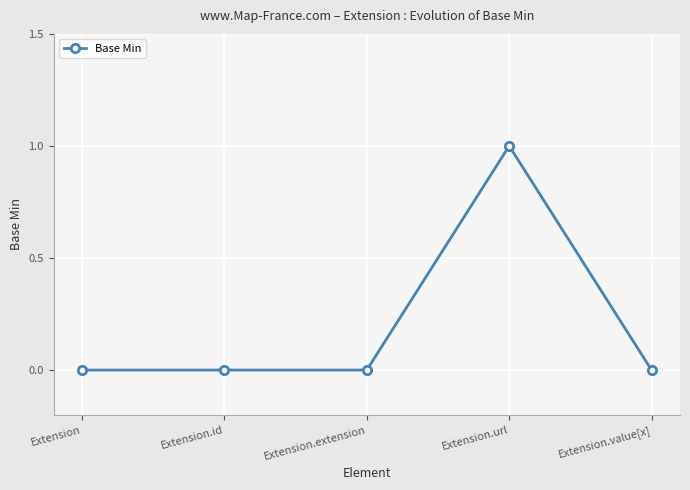

Which label corresponds to the largest value in the chart?

Extension.url